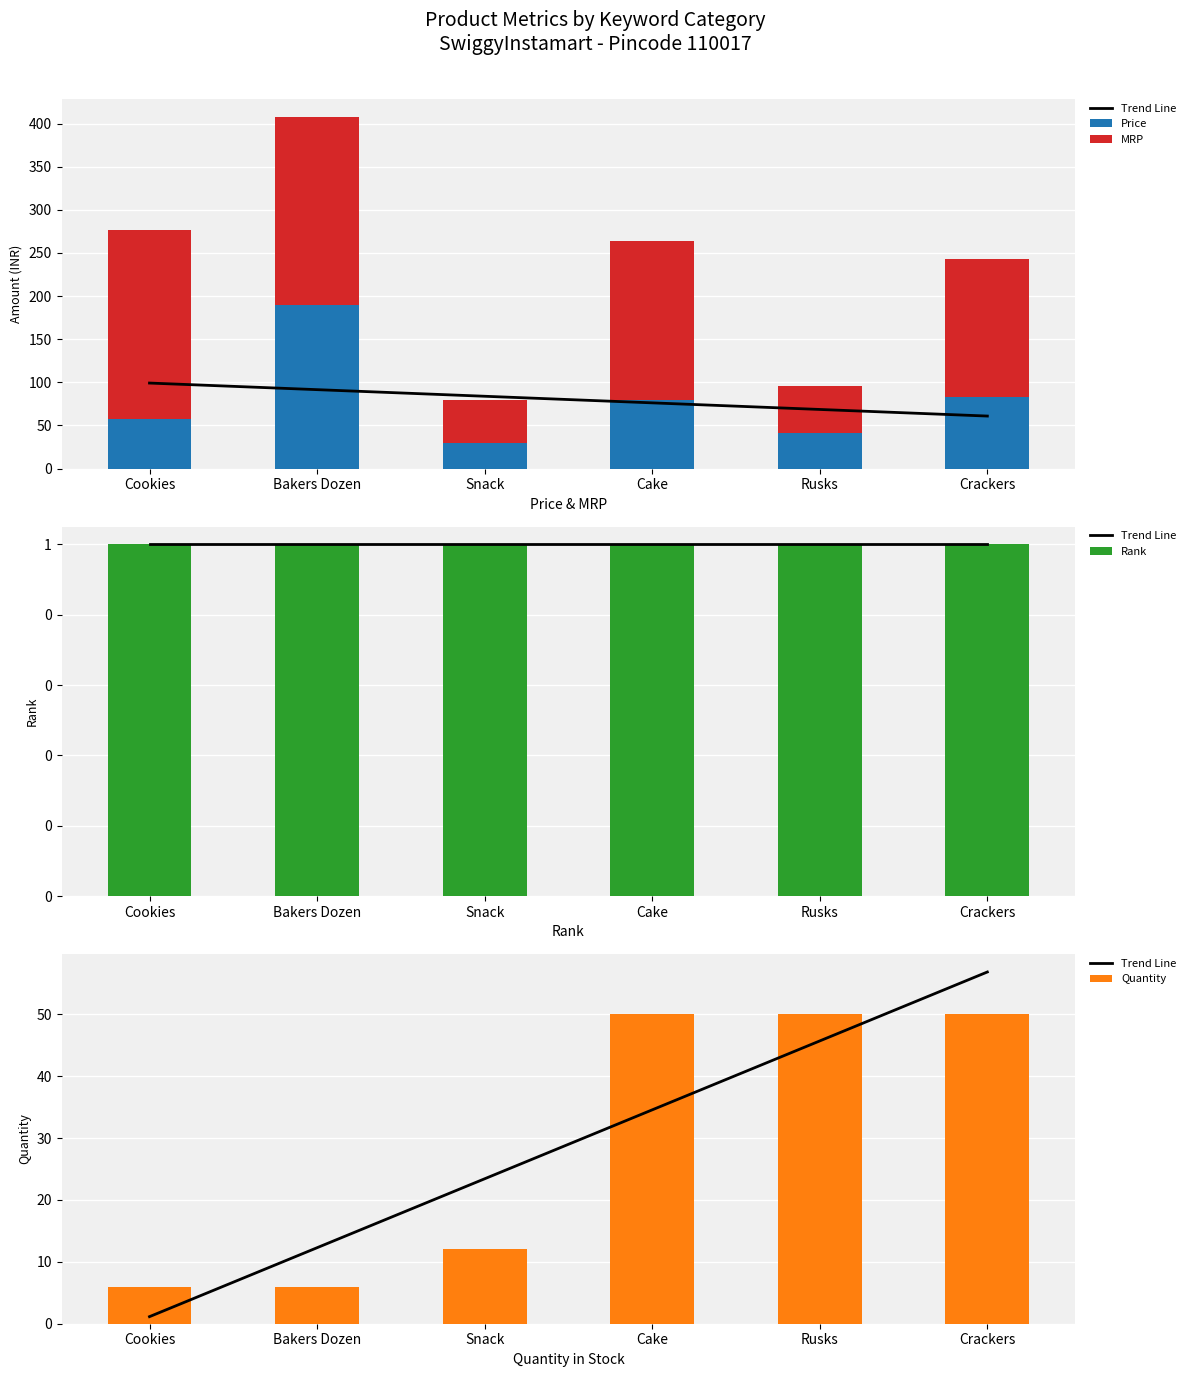

What is the value of the Quantity bar at the 1st from the left?

6